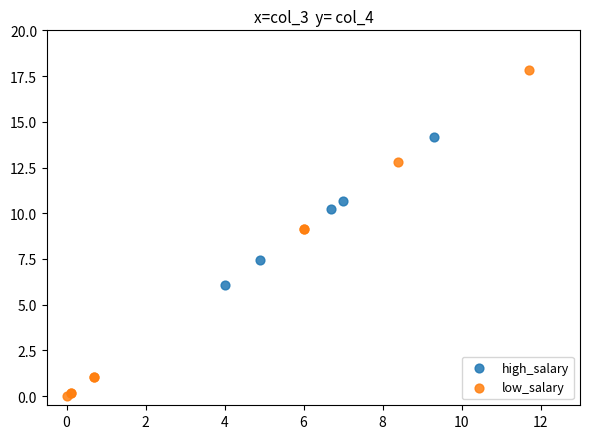

Which series reaches the minimum Y coordinate?

low_salary